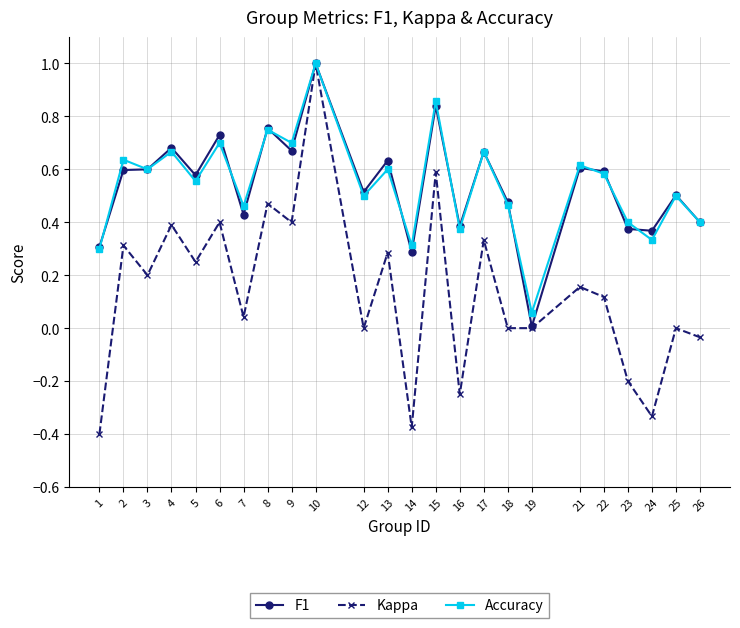

What is the maximum value for Kappa?

1.0